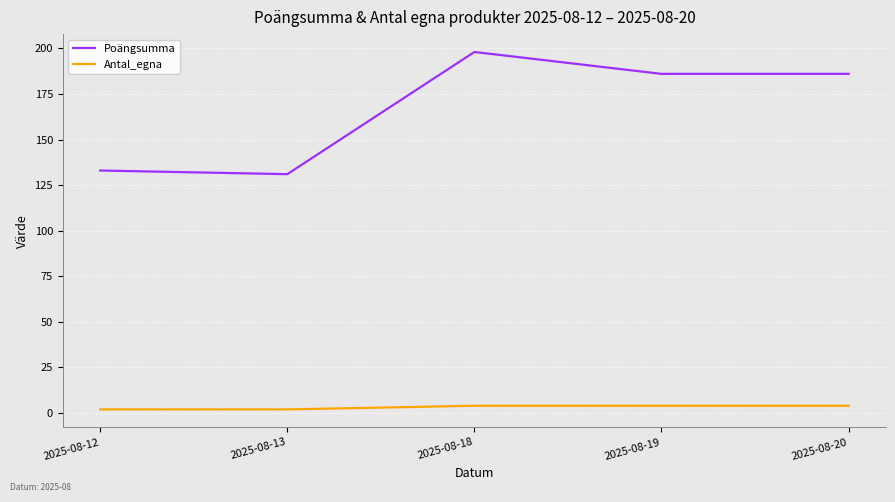

List the series in order of their peak value, lowest first.

Antal_egna, Poängsumma